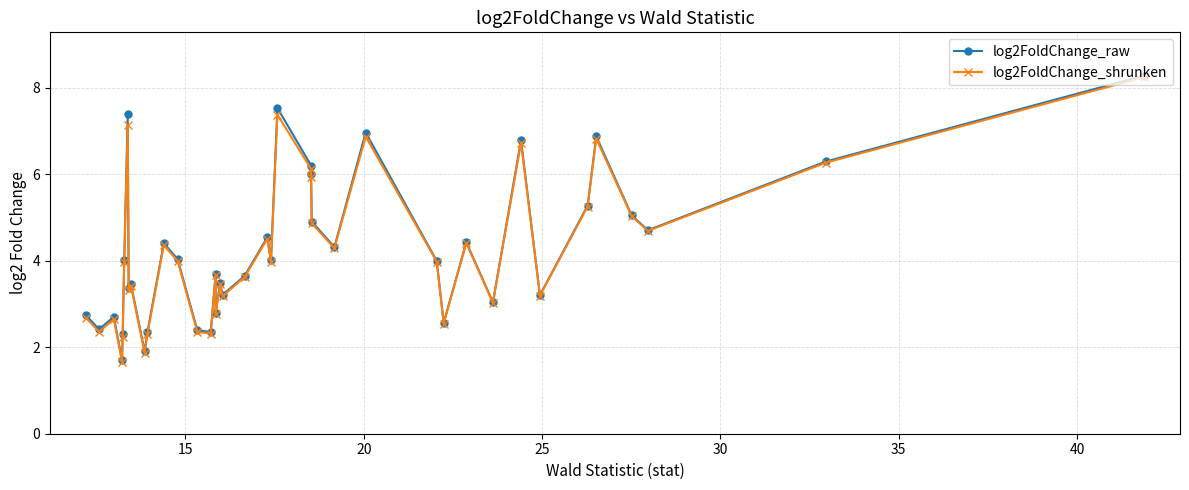

What is the smallest value displayed?

1.7